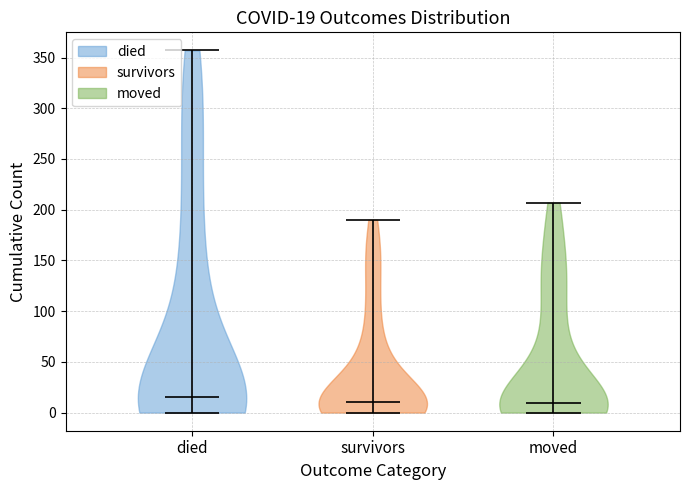

Which violin has the highest median line?

died